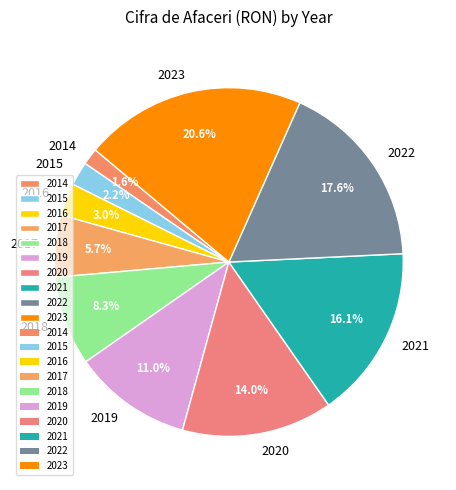

Which has a higher value, 2023 or 2020?

2023